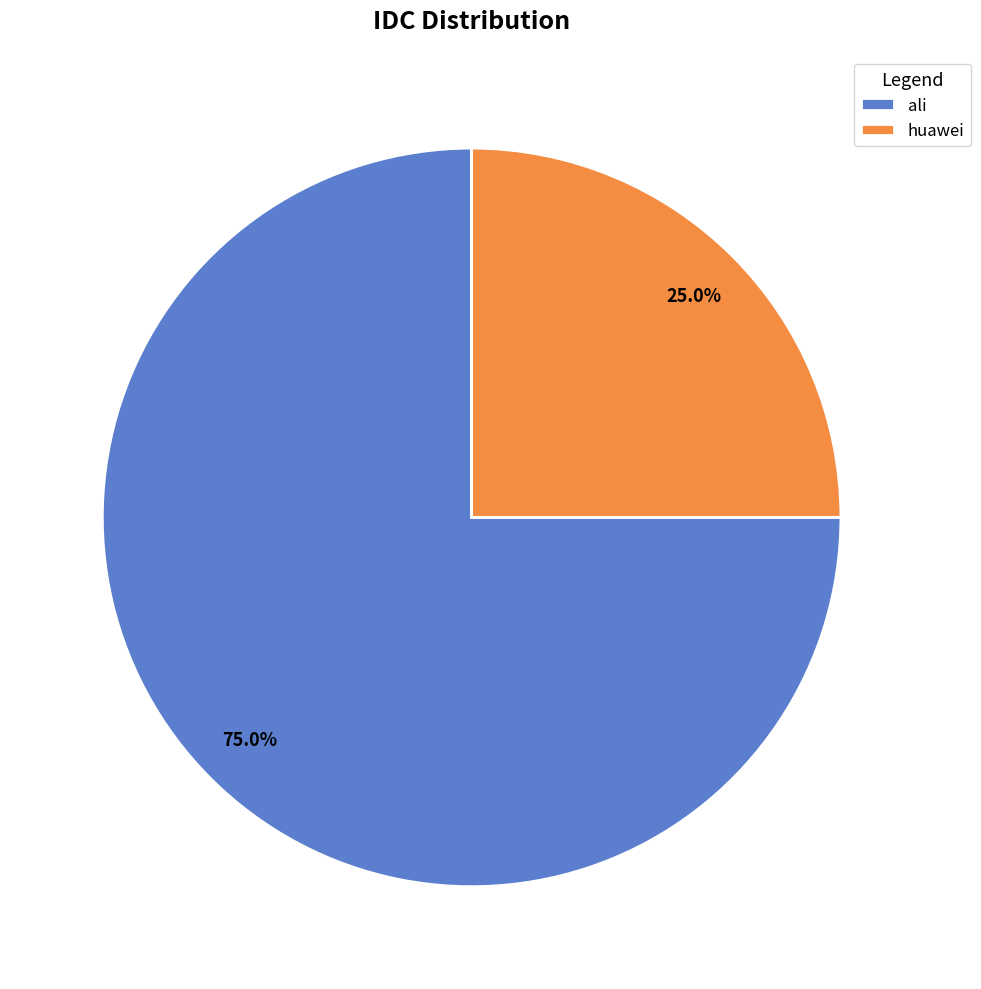

Which slice is the largest?

ali